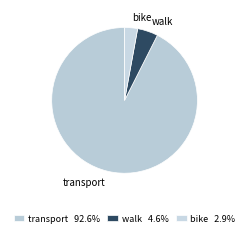

How many slices are in this pie chart?

3